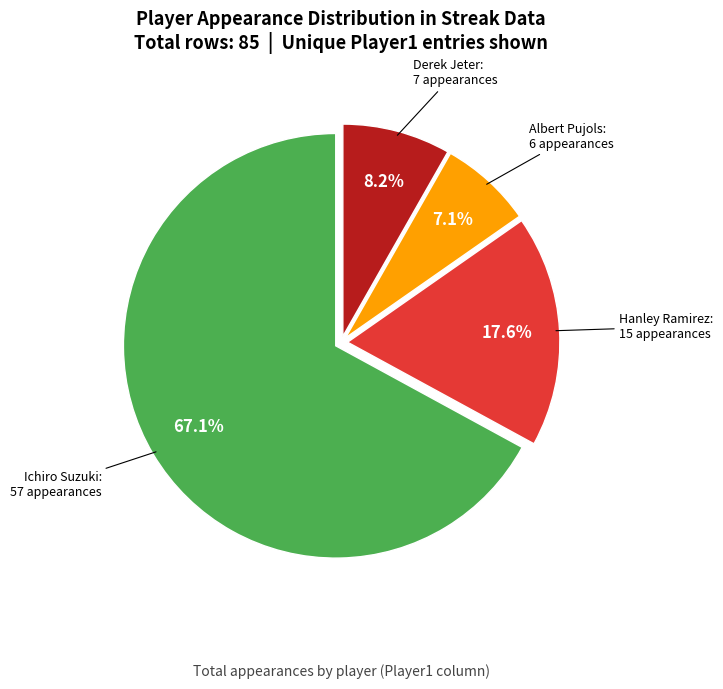

To the nearest percent, what is the difference between the Derek Jeter and Albert Pujols slice percentages?

1%